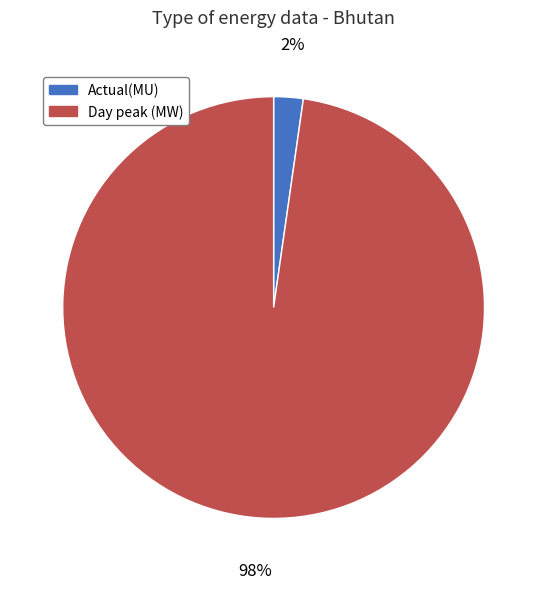

Which slice is the smallest?

Actual(MU)